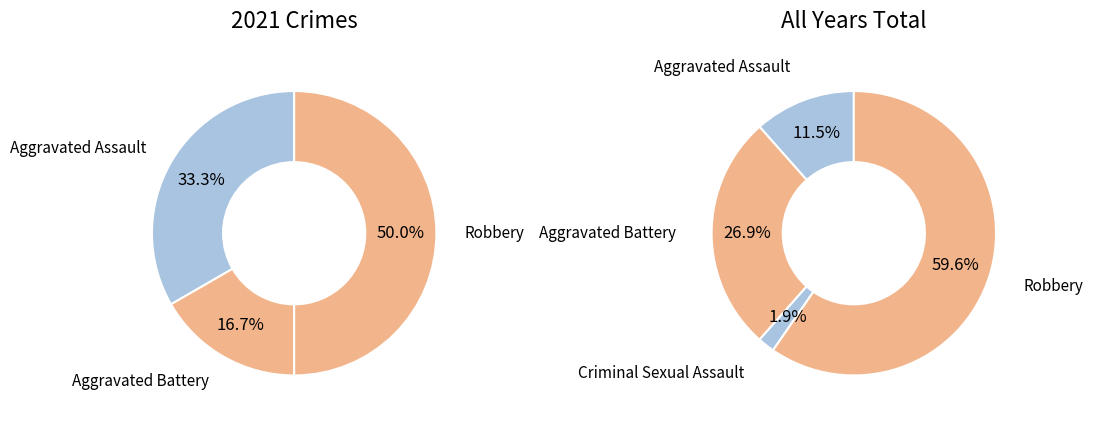

Which category has the biggest portion of the pie?

Robbery